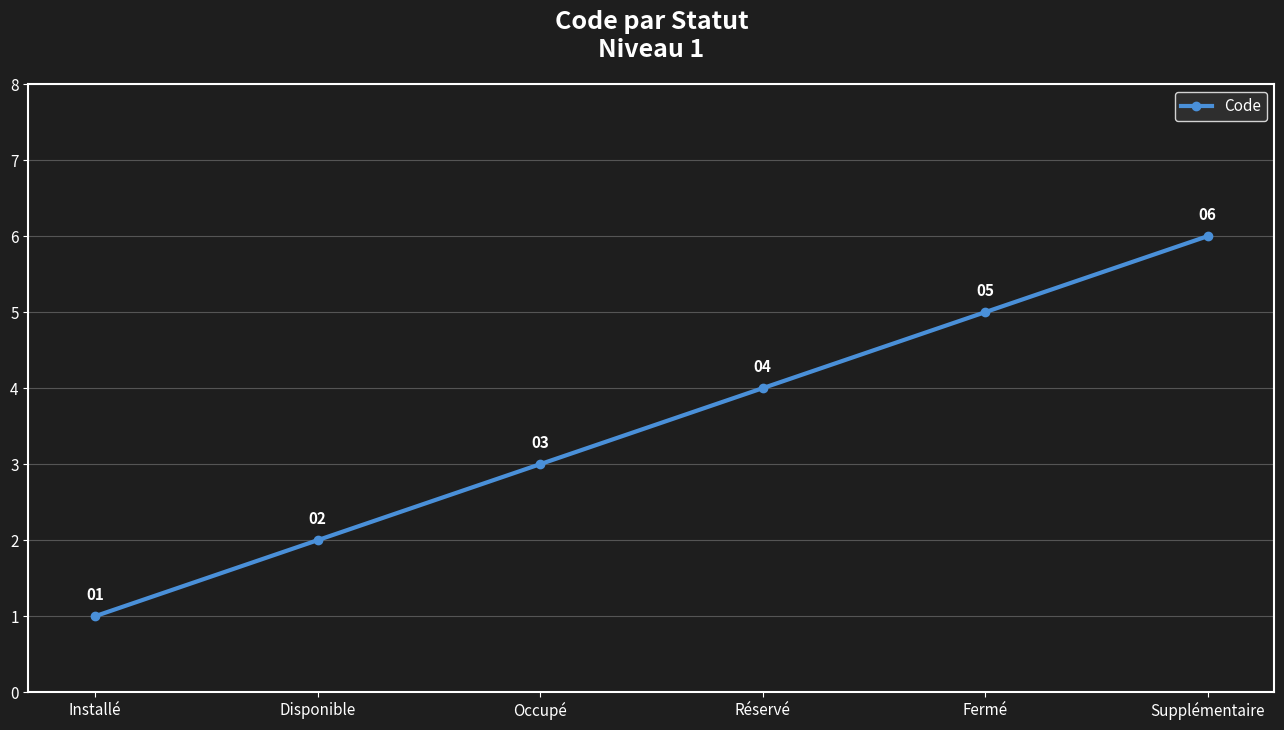

The chart shows a value of 4 at Réservé. True or false?

True